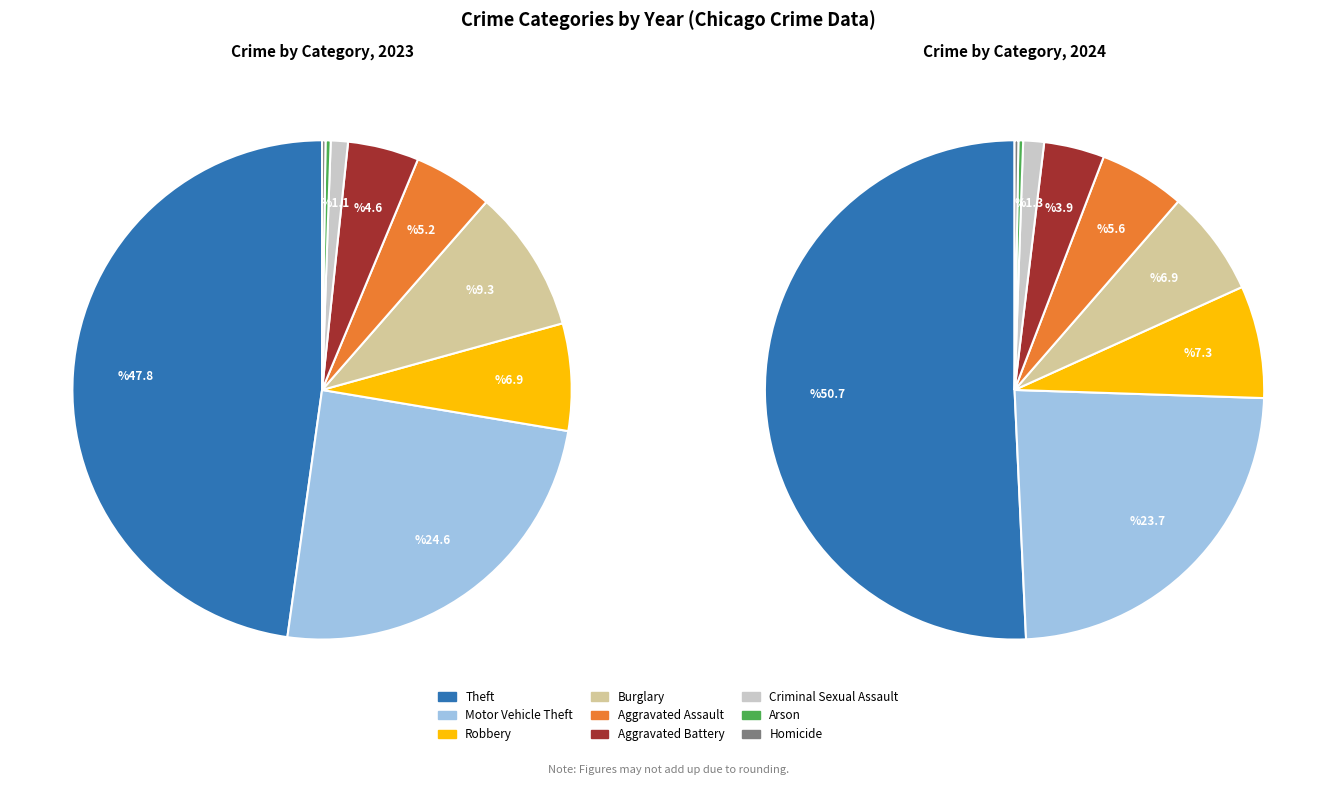

What is the ratio of the value at Homicide to the value at Criminal Sexual Assault?

0.2